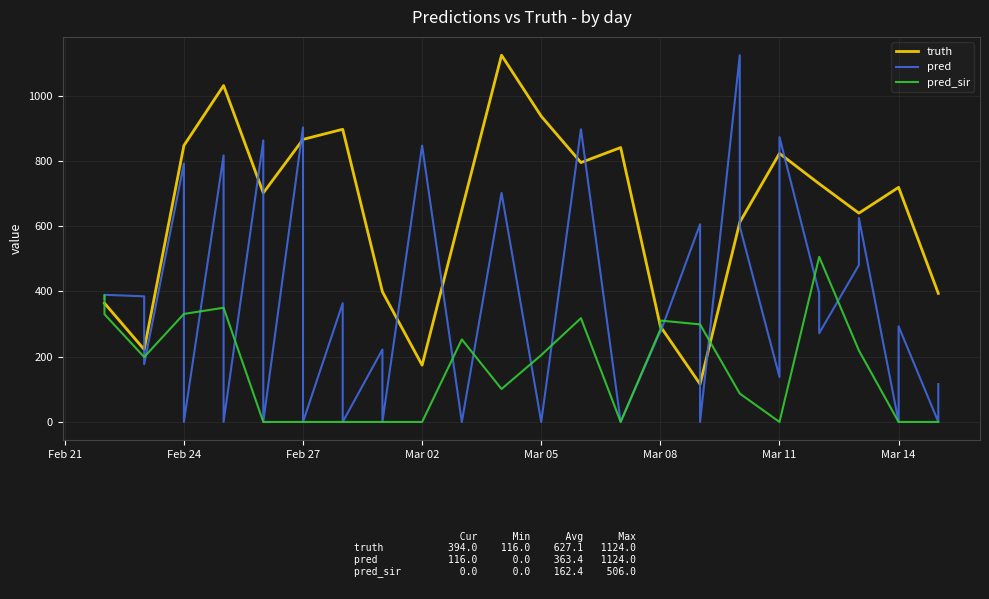

Where is the first local maximum for pred?

Feb 24